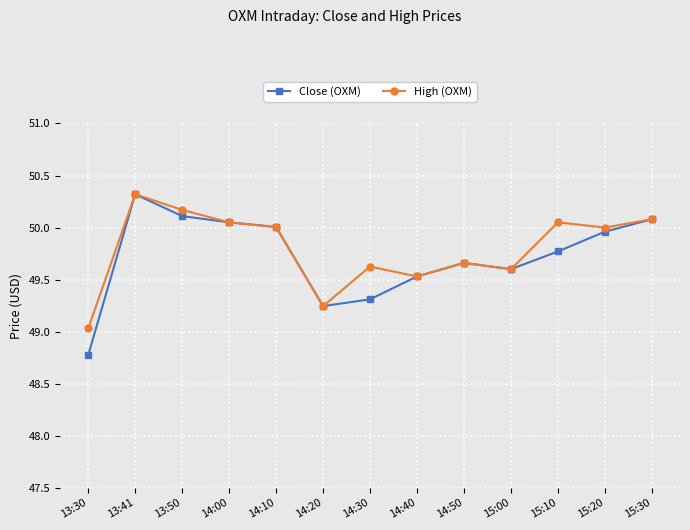

In High (OXM), how many points are higher than both neighbors (excluding endpoints)?

4